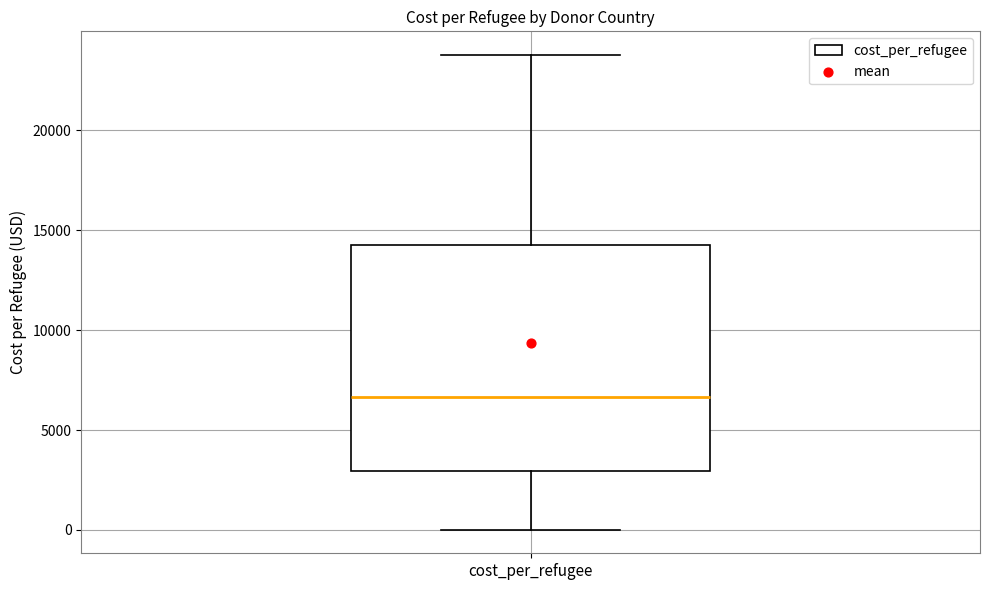

Read this box plot against the y-axis: the position of the median line, the range covered by the box, and the ends of both whiskers. The values are not printed on the chart, so give them approximately, as read against the axis.

median 6500, box 3000 to 14500, whiskers 0 to 24000